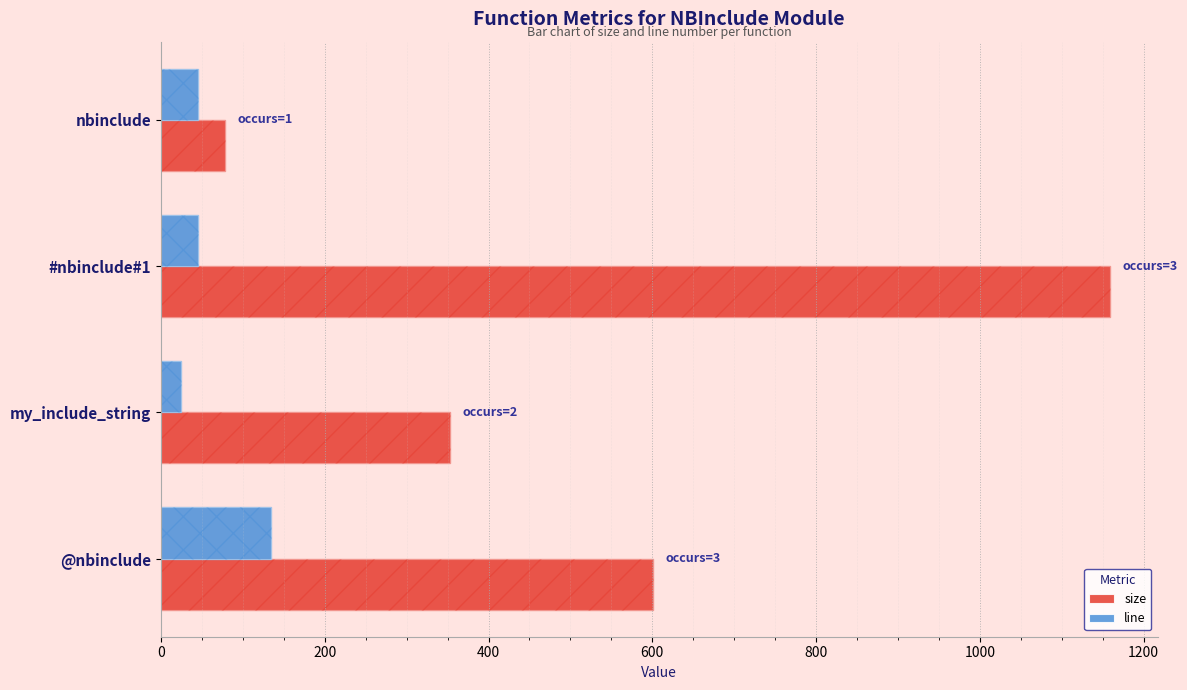

What is the average value of the line series?

62